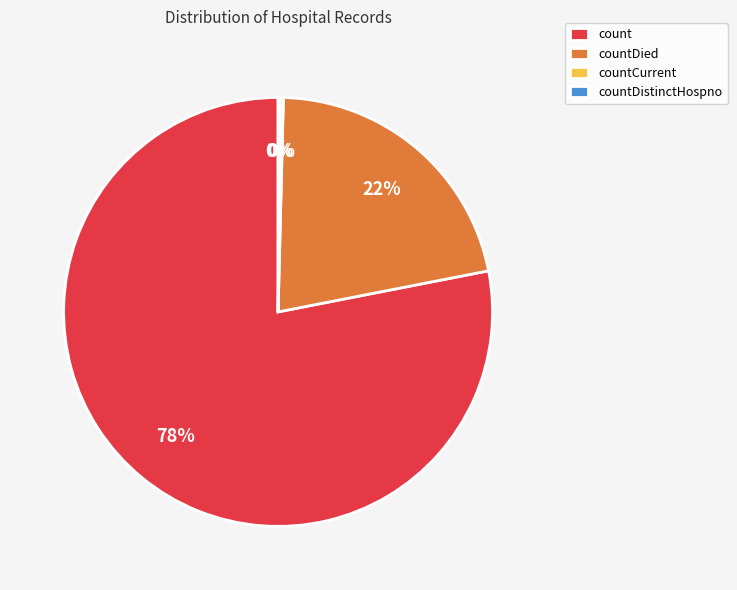

True or false: countDied accounts for 22% of the total.

True